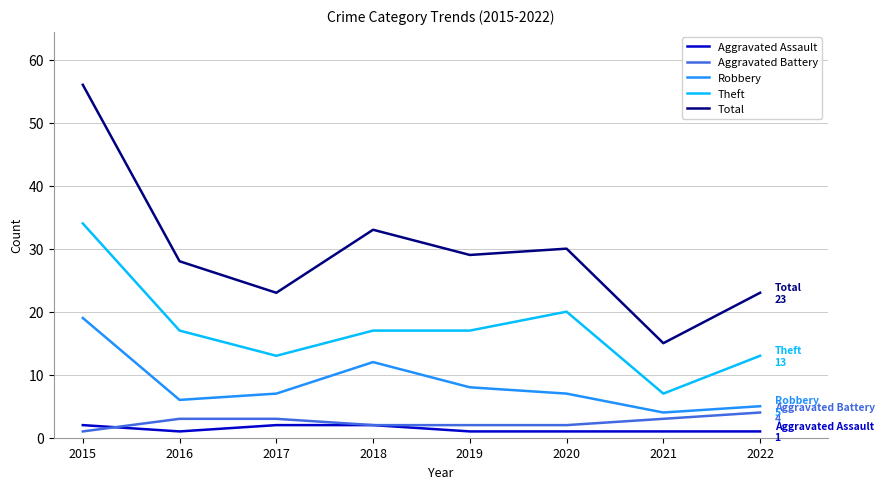

Reading right to left, transcribe all the data shown in this chart.

Aggravated Assault: 2022=1	2021=1	2020=1	2019=1	2018=2	2017=2	2016=1	2015=2
Aggravated Battery: 2022=4	2021=3	2020=2	2019=2	2018=2	2017=3	2016=3	2015=1
Robbery: 2022=5	2021=4	2020=7	2019=8	2018=12	2017=7	2016=6	2015=19
Theft: 2022=13	2021=7	2020=20	2019=17	2018=17	2017=13	2016=17	2015=34
Total: 2022=23	2021=15	2020=30	2019=29	2018=33	2017=23	2016=28	2015=56